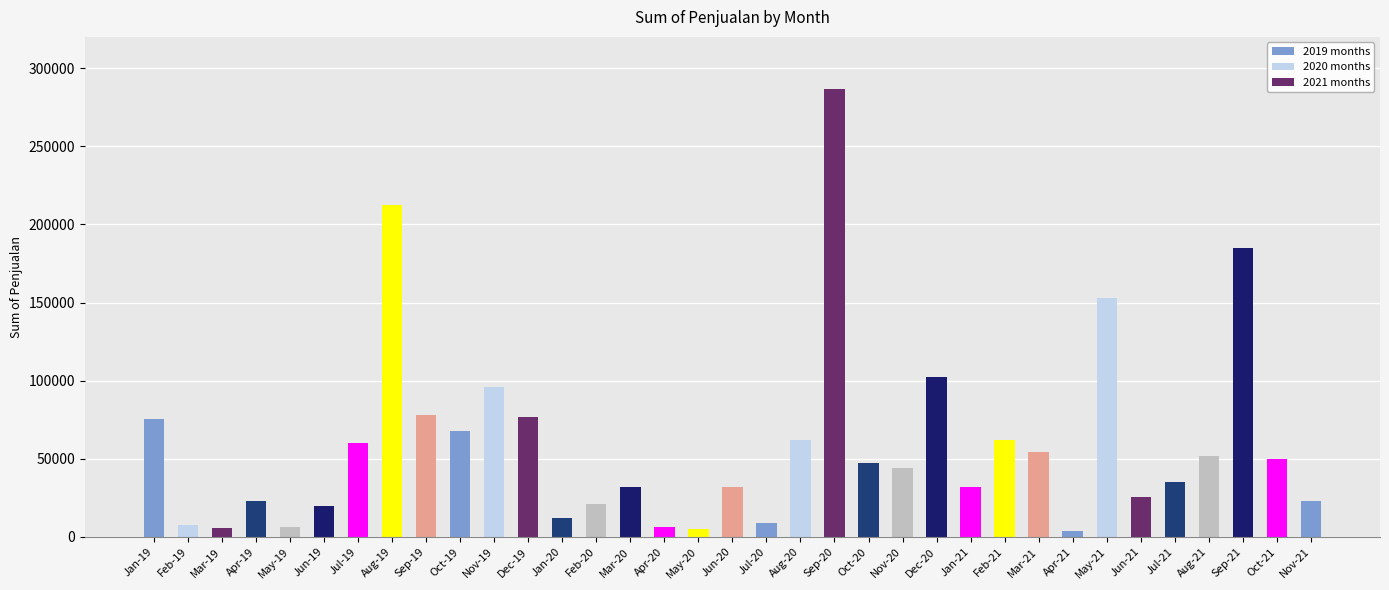

The chart shows a value of 105961 at May-21. True or false?

False